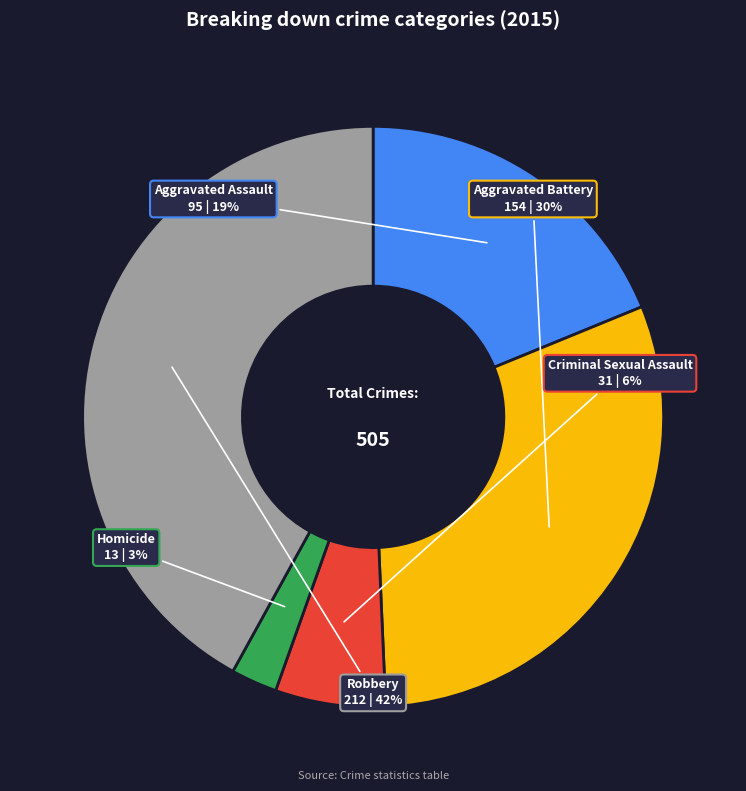

True or false: Robbery accounts for 42% of the total.

True